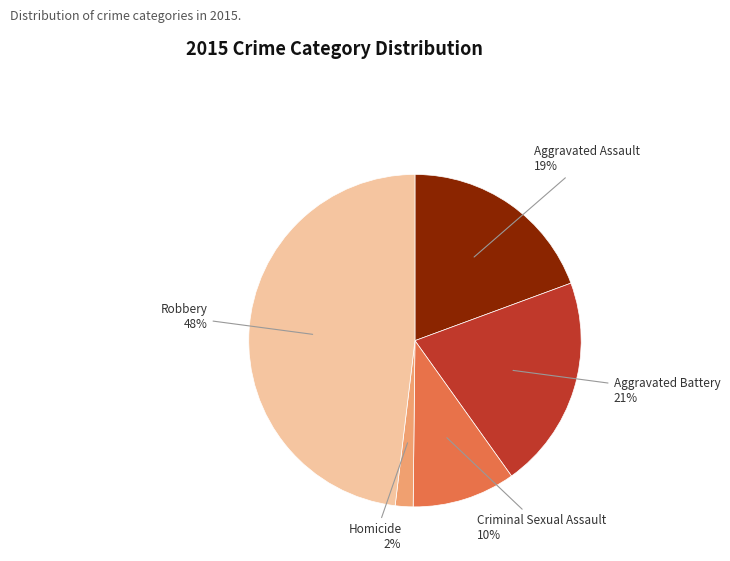

Does any single category account for the majority?

No